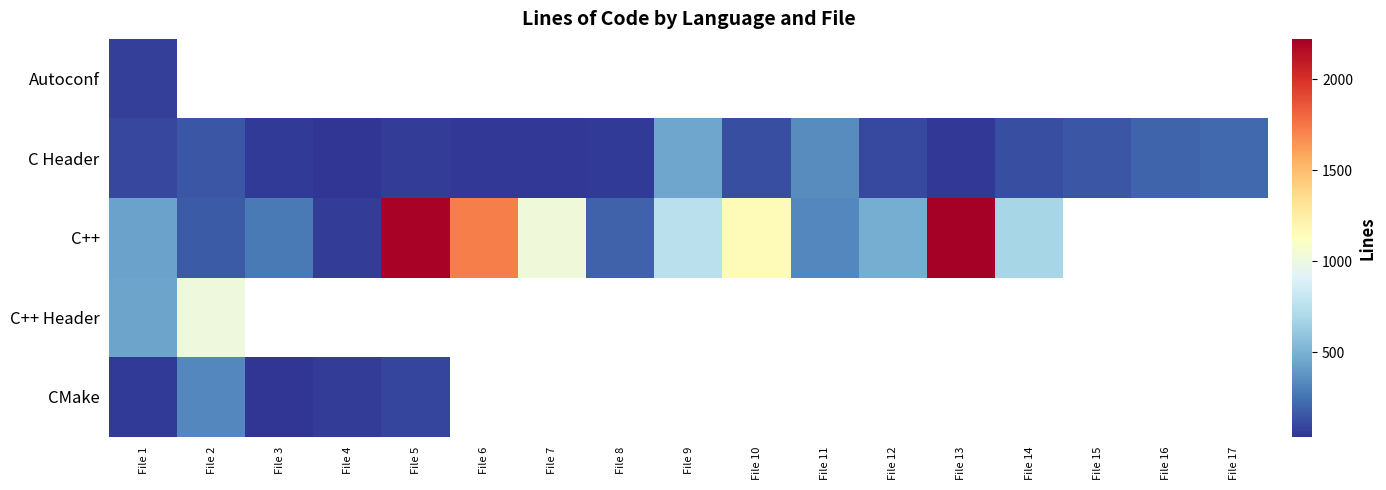

The value of C Header at File 17 is 220.0. True or false?

True